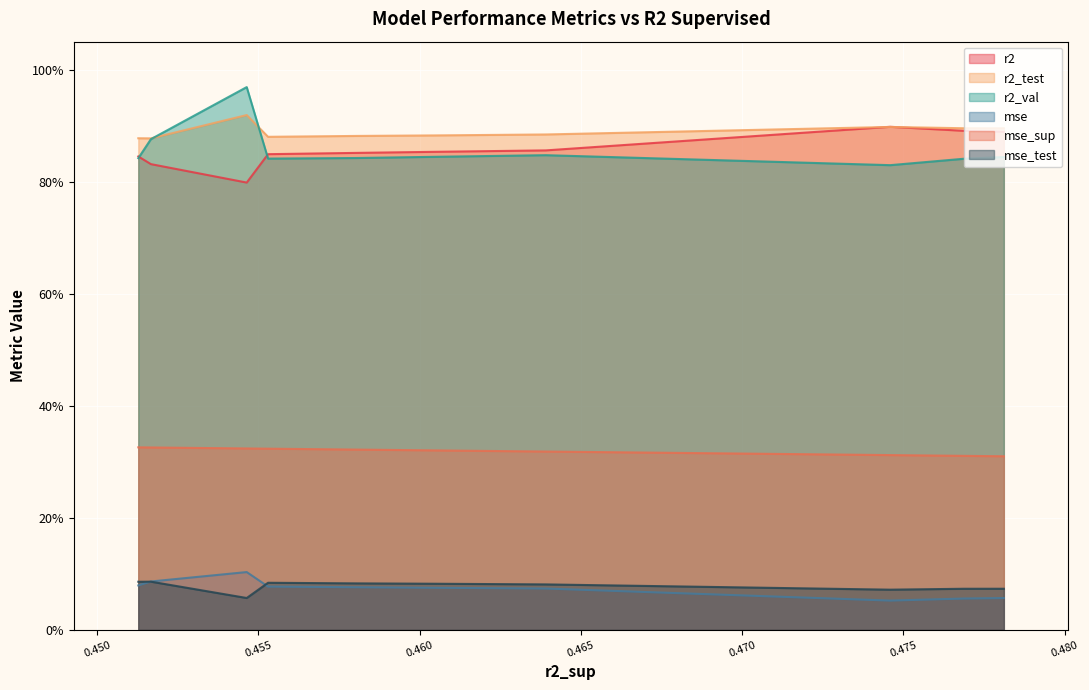

Does the chart display data point markers on the line(s)?

No